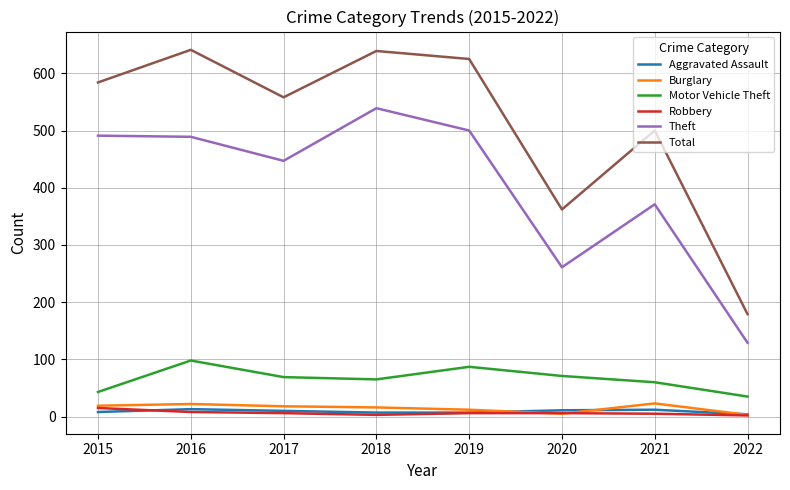

What is the total value across all series at 2015?

1160